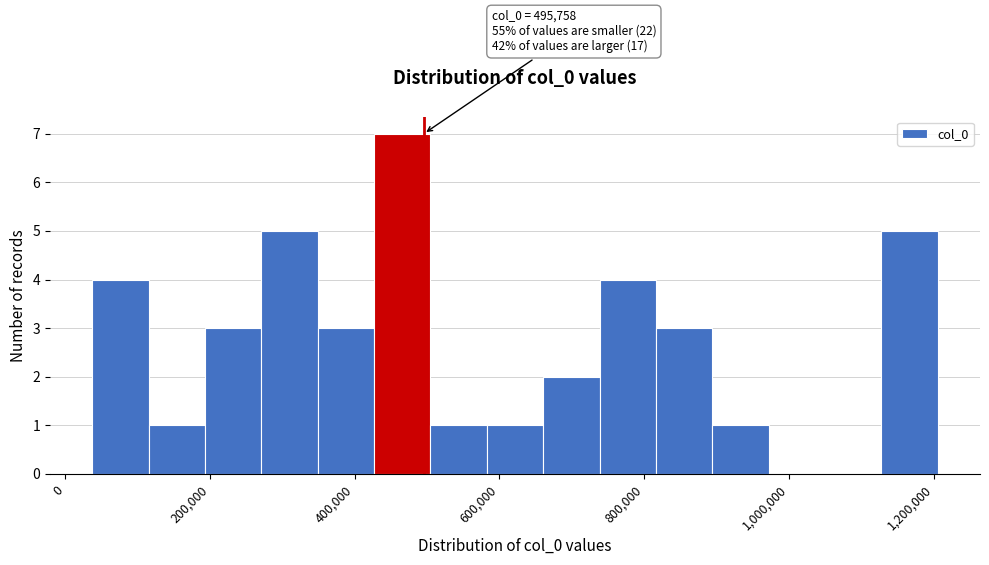

Read against the x-axis, roughly where is the centre of the tallest bar?

460000